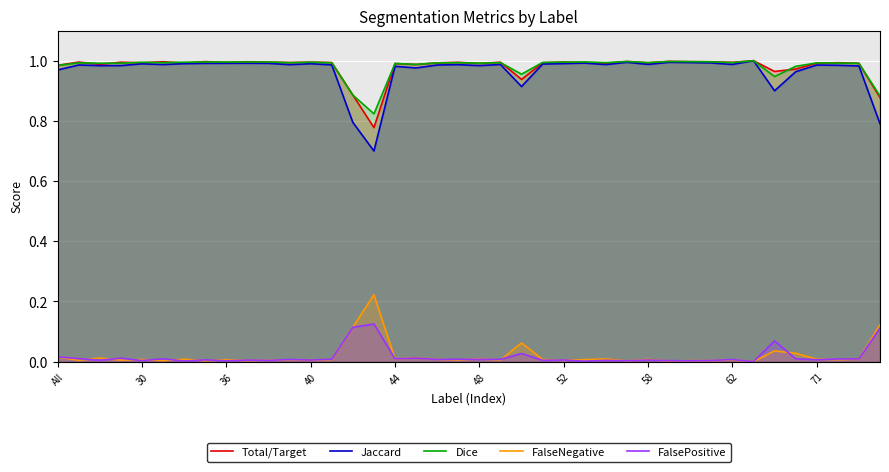

What is the minimum value for Jaccard?

0.7